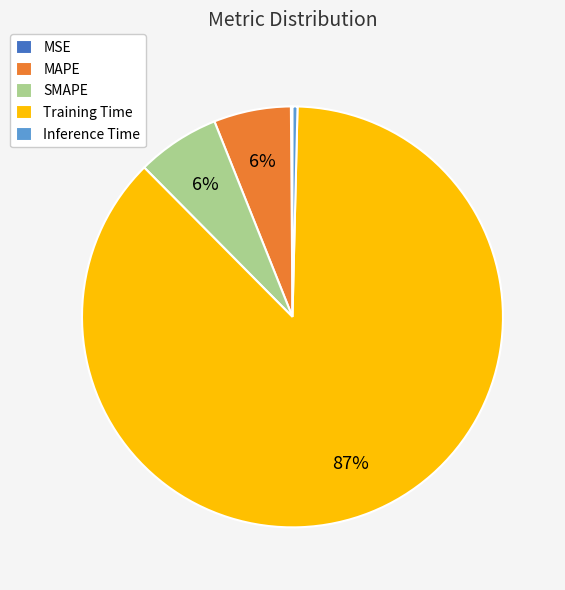

Is the sum of Inference Time and Training Time greater than half?

Yes